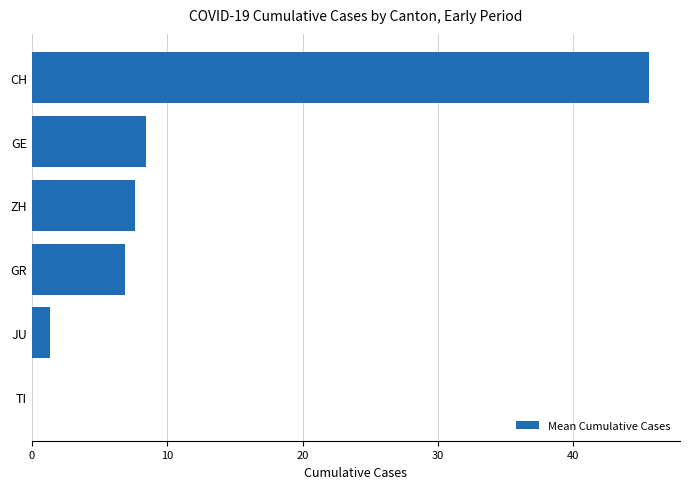

What is the average value?

11.6